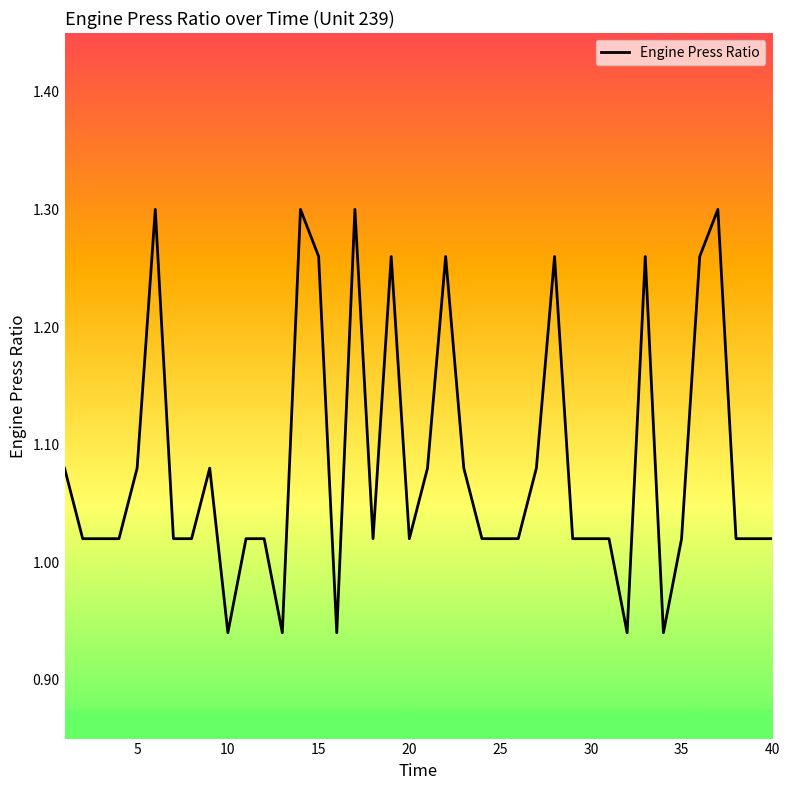

What is the difference between the maximum and minimum values?

0.4